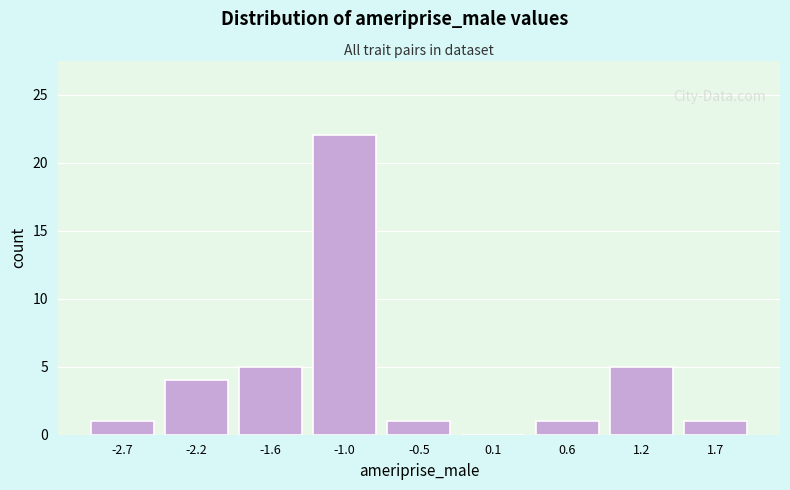

How tall is the bar that spans 0.9 to 1.4 on the x-axis? Neither the bar edges nor the heights are printed on the chart, so give them approximately, as read against the axes.

5